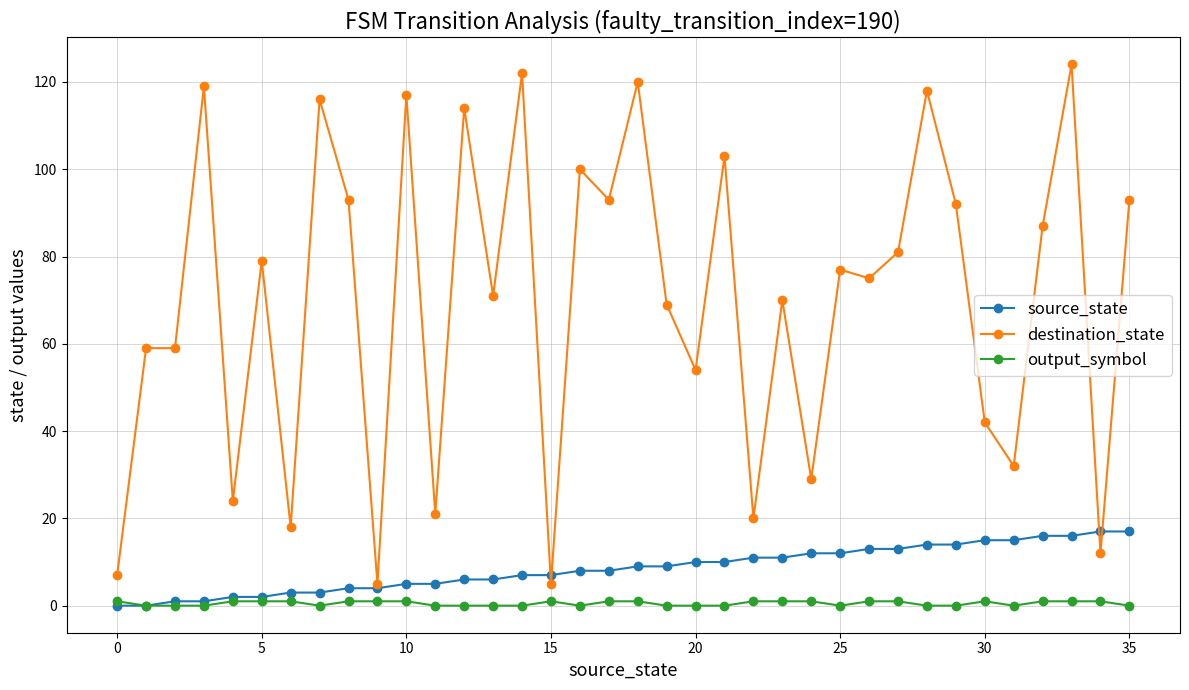

Is this an area chart (filled region under the line)?

No